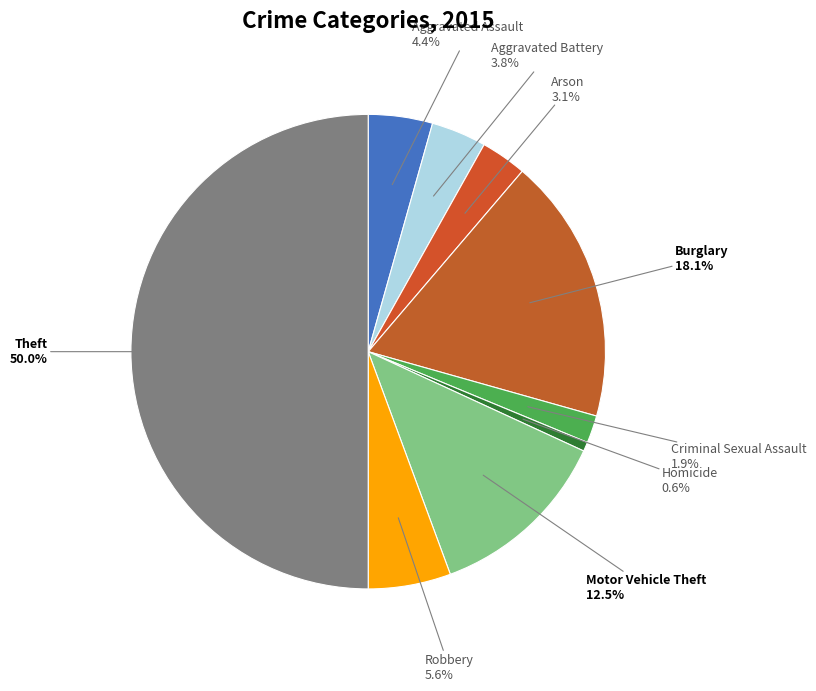

How many segments does this pie chart have?

9